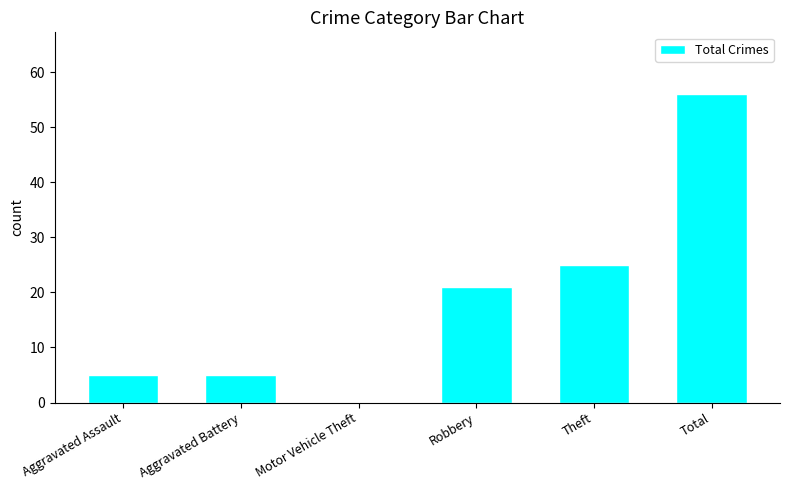

Are the bars horizontal?

No